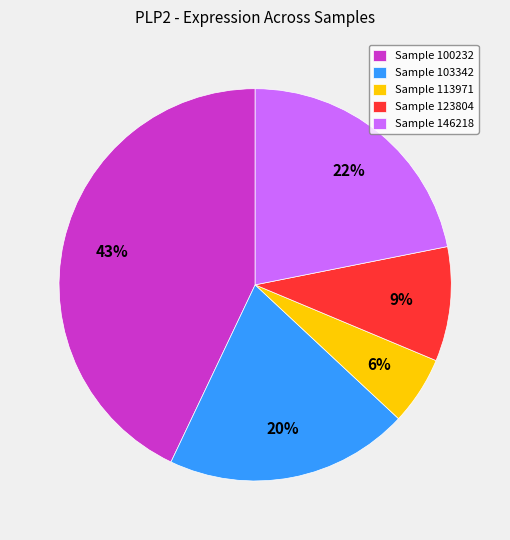

What is the ratio of the value at Sample 103342 to the value at Sample 100232?

0.5